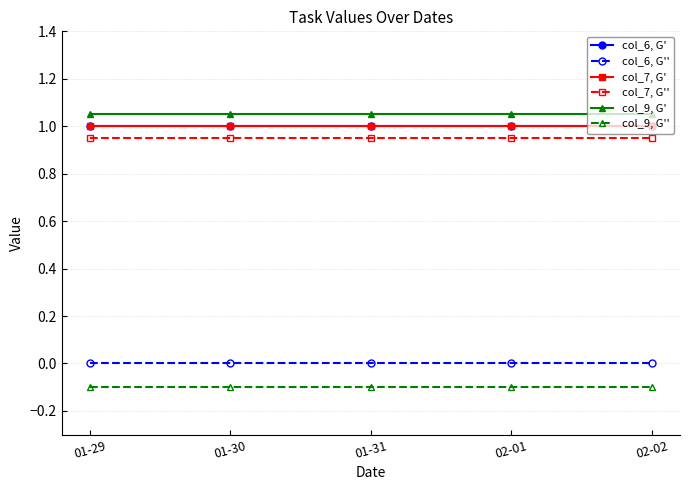

Between 01-30 and 01-31, which series saw the biggest shift?

col_6, G'